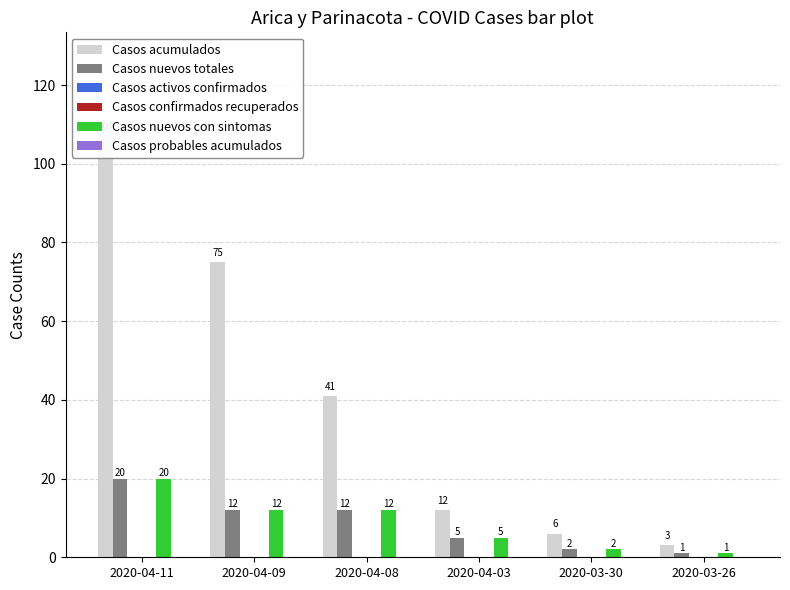

What is the value of the Casos acumulados bar at the 4th from the left?

12